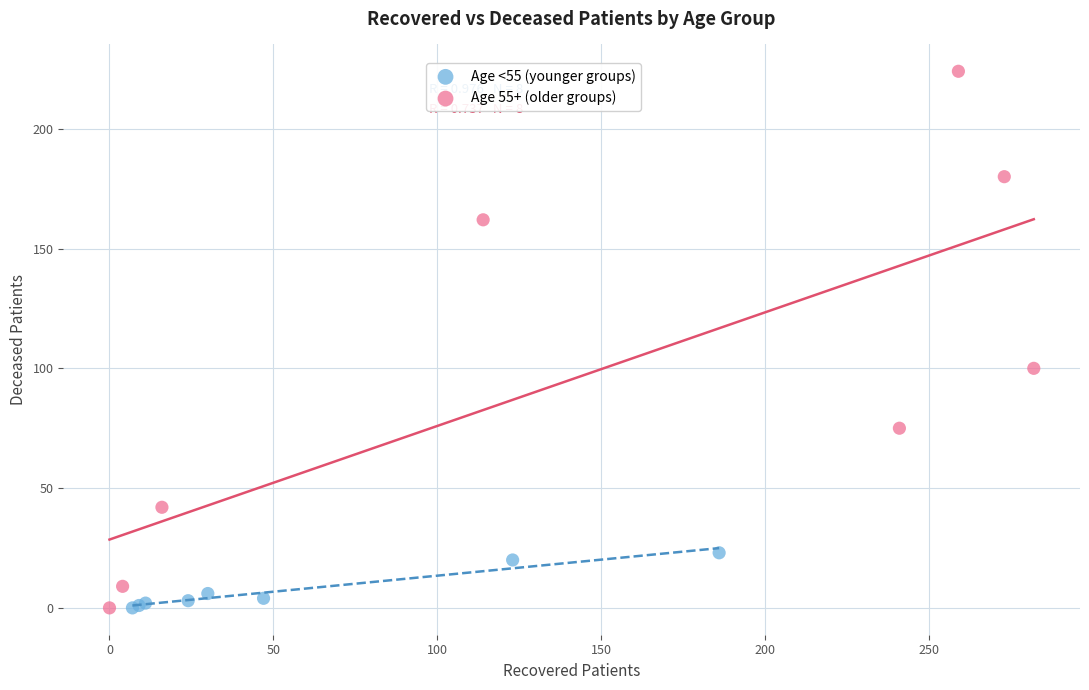

What are all the series names shown in the legend?

Age <55 (younger groups), Age 55+ (older groups)